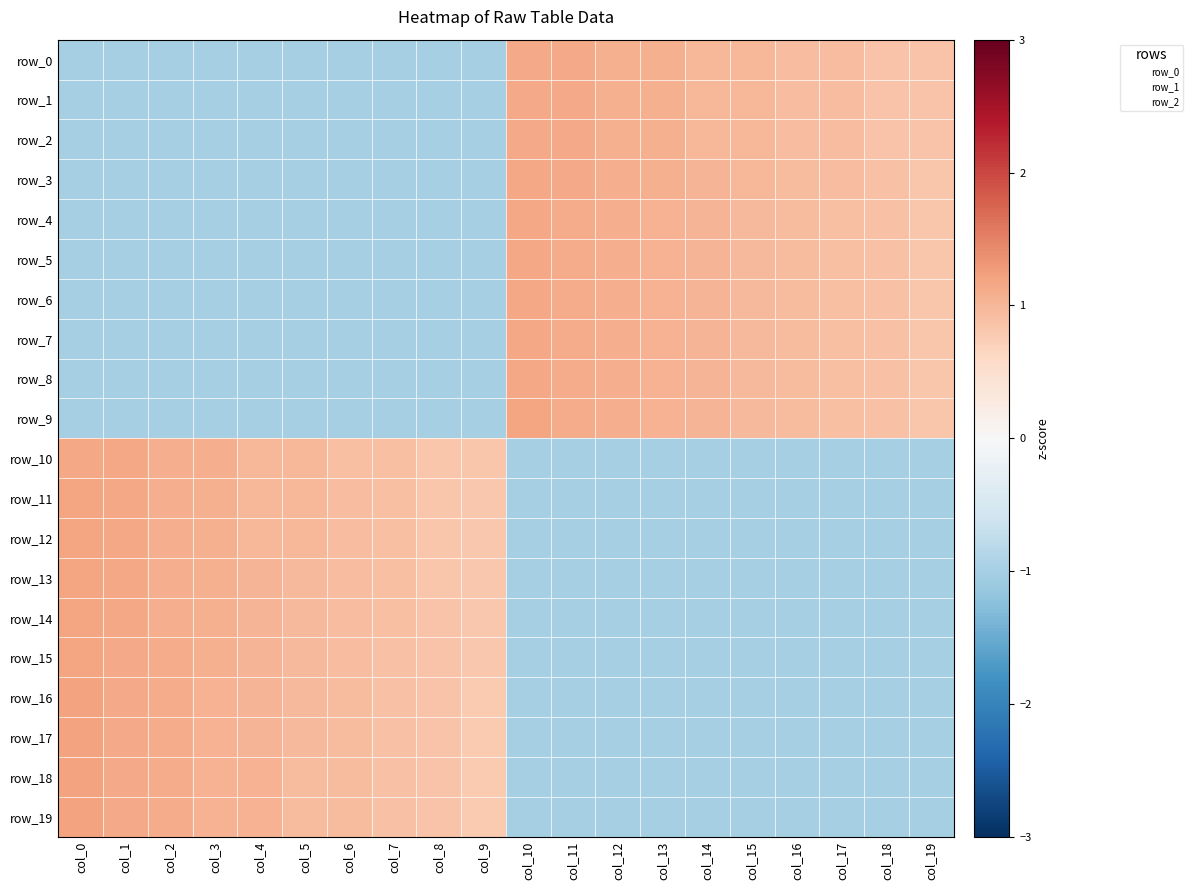

Is the value of row_11 at col_12 greater than the value of row_5 at col_8?

Yes